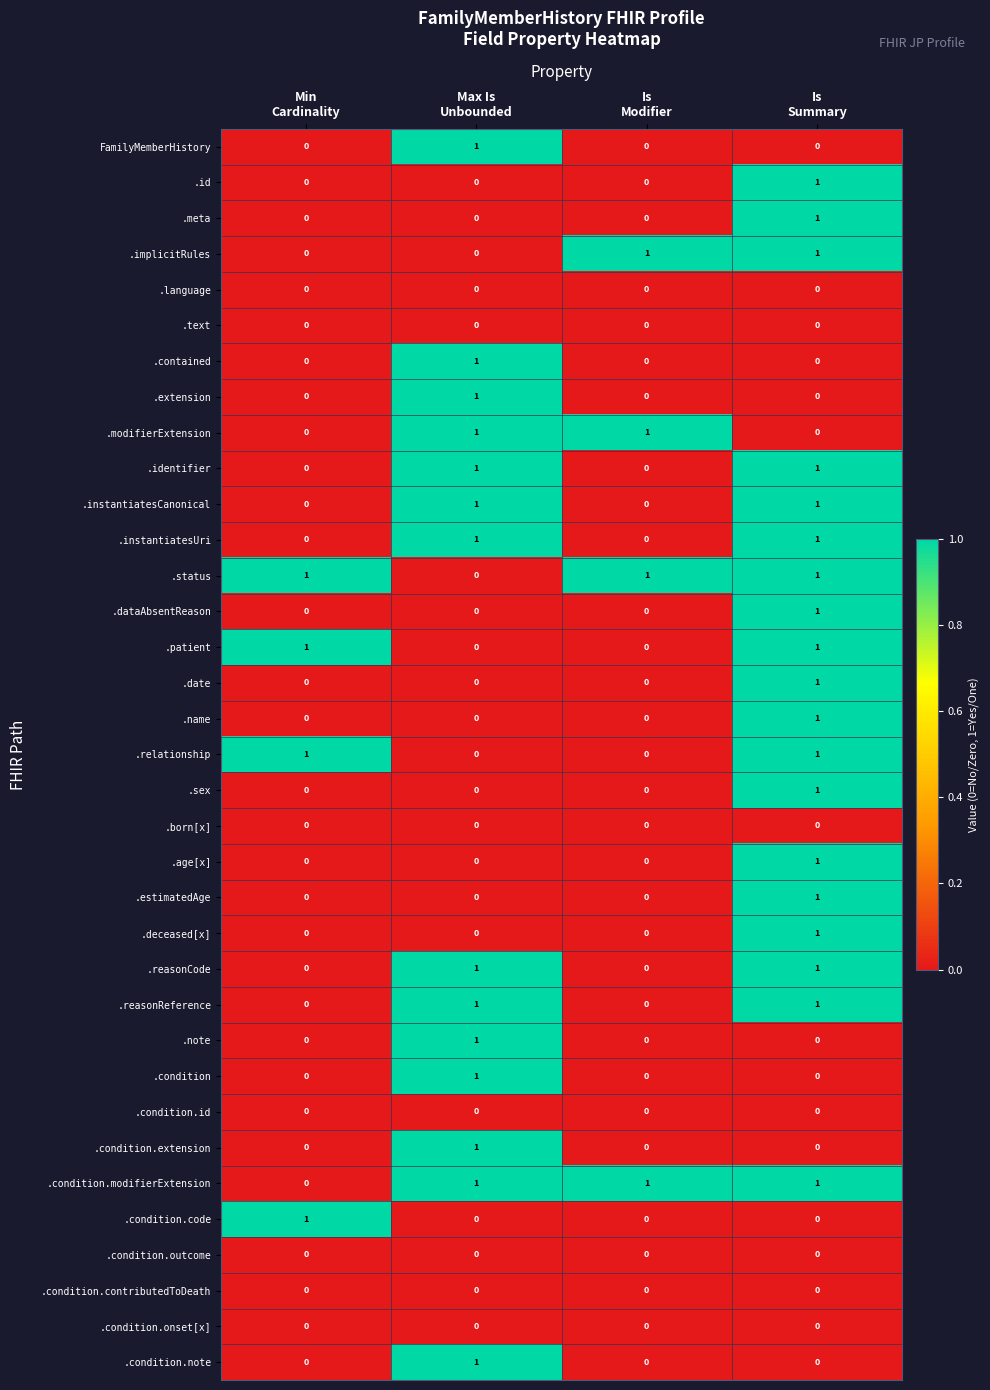

At how many categories does at least one series exceed 0?

4